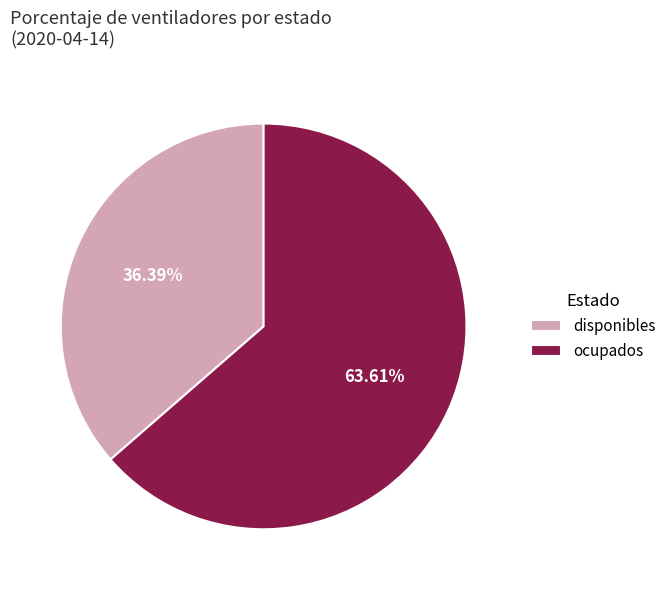

Is there any slice that represents more than half of the pie?

Yes